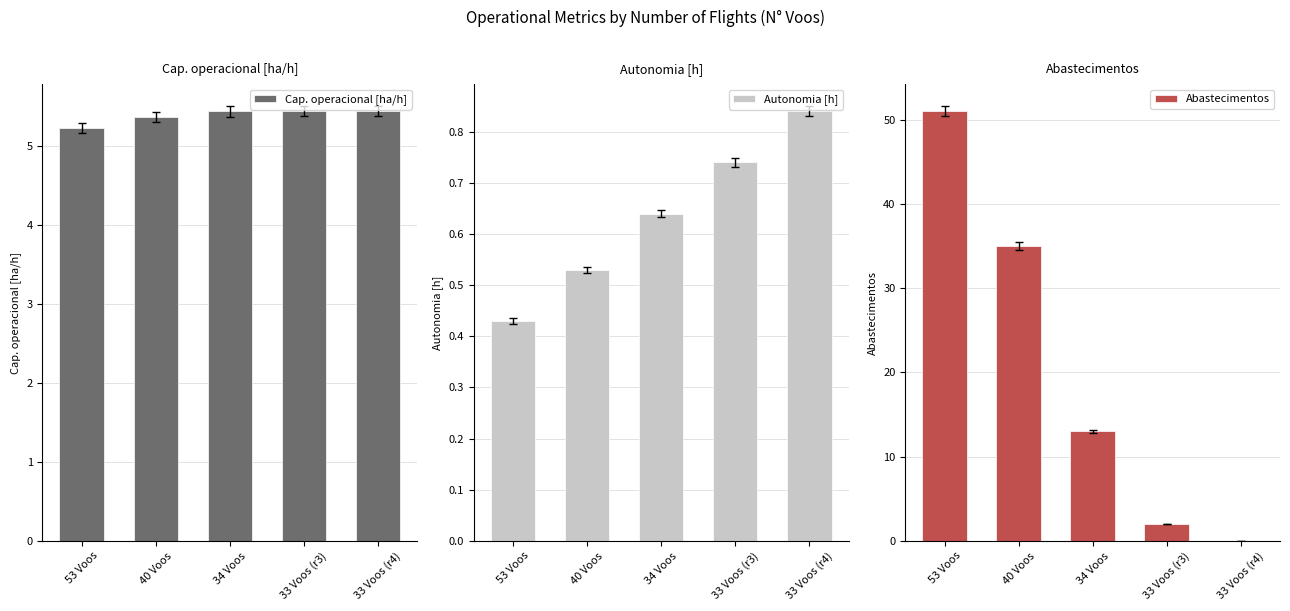

What is the label of the 4th bar from the right?

40 Voos